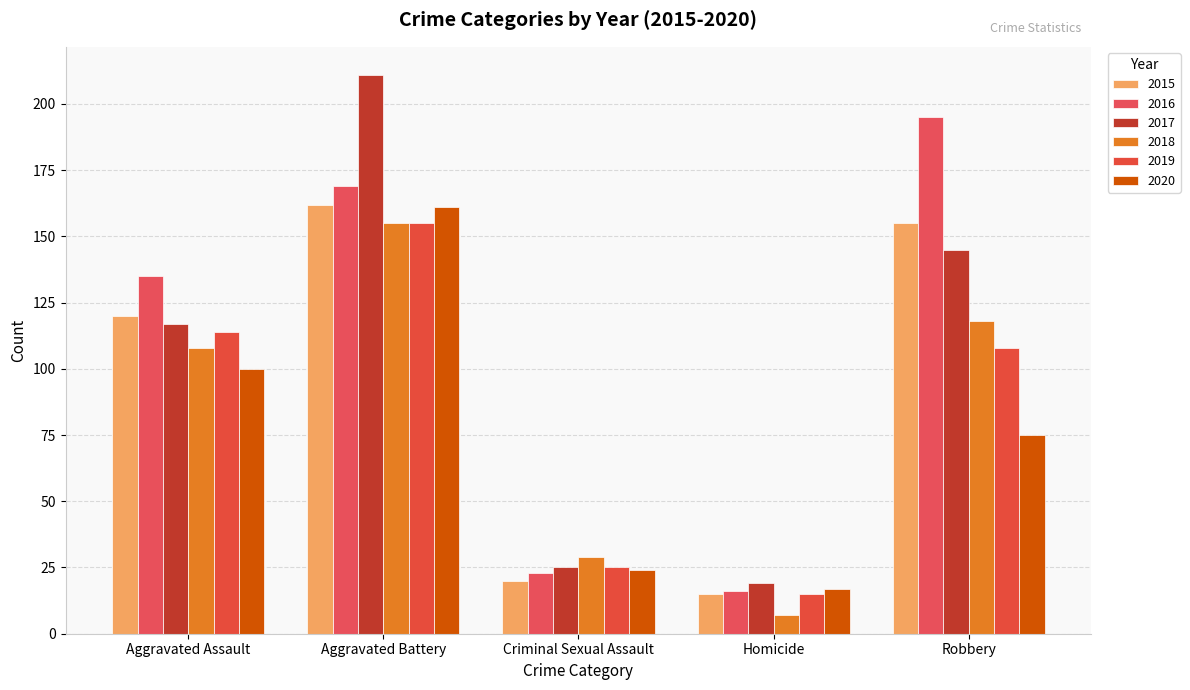

At which label is 2017 closest to 115?

Aggravated Assault